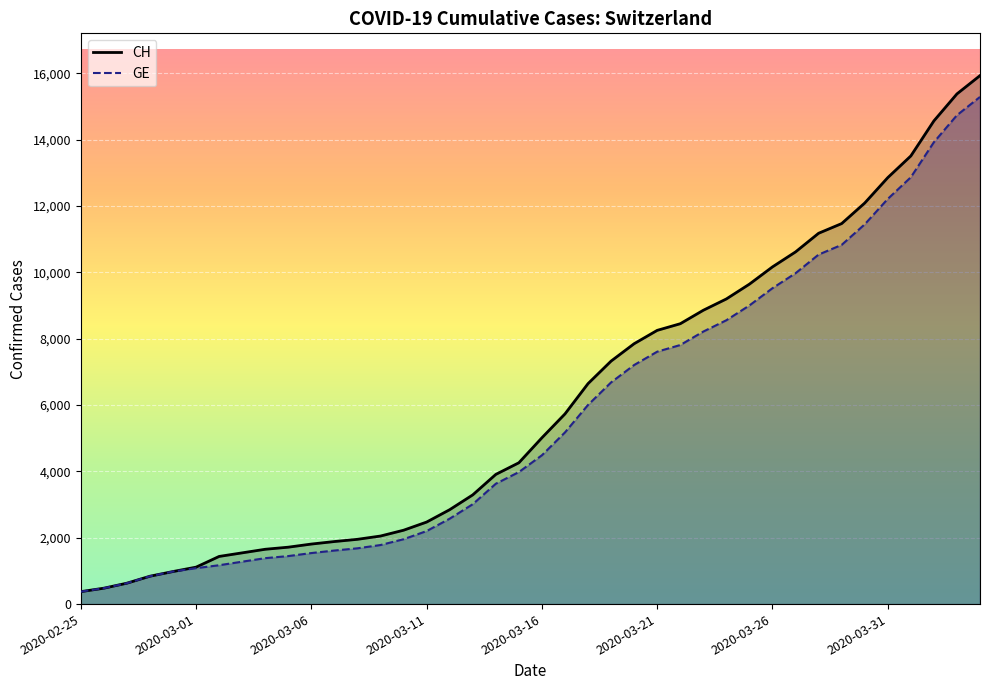

How many values in the GE series are below 4485?

20